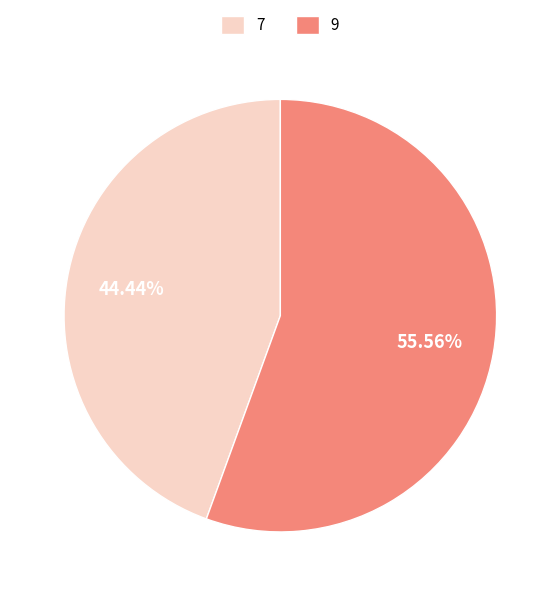

Which slice is the largest?

9